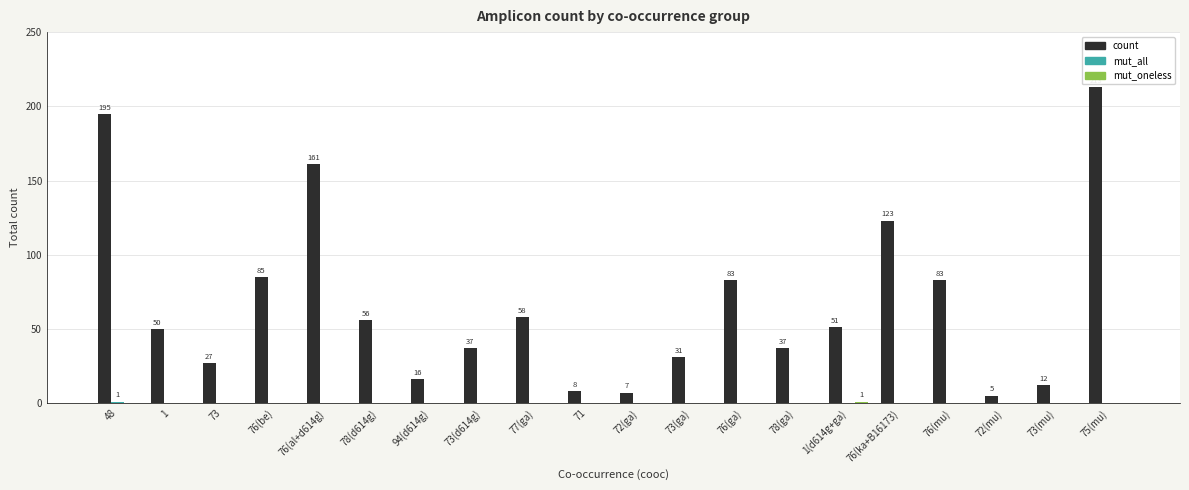

Which series has the largest total across all categories?

count